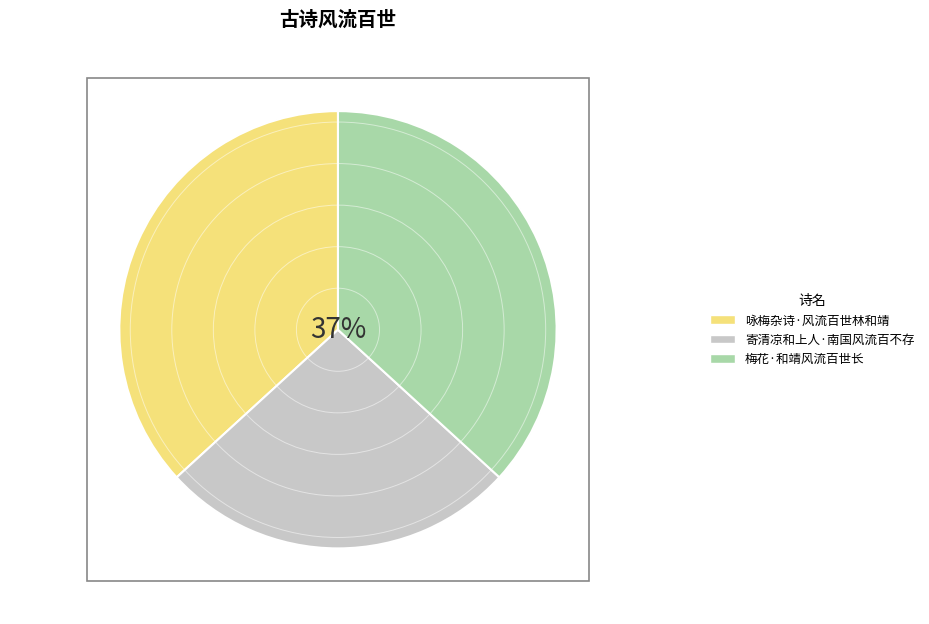

Does 梅花·和靖风流百世长 account for over 50% of the chart?

No